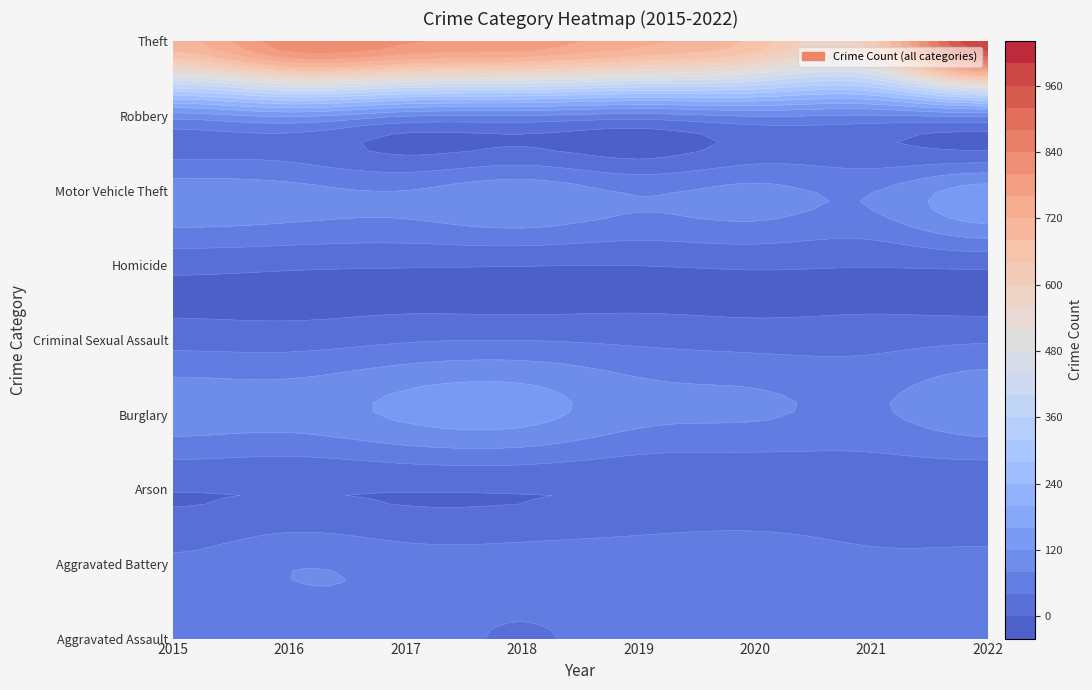

Reading left to right, extract all data points from this chart.

Aggravated Assault: 2015=48	2016=52	2017=61	2018=35	2019=59	2020=46	2021=74	2022=58
Aggravated Battery: 2015=49	2016=77	2017=64	2018=61	2019=71	2020=75	2021=55	2022=56
Arson: 2015=1	2016=1	2017=1	2018=2	2019=2	2020=3	2021=8	2022=4
Burglary: 2015=103	2016=99	2017=128	2018=135	2019=93	2020=85	2021=74	2022=105
Criminal Sexual Assault: 2015=24	2016=22	2017=35	2018=39	2019=31	2020=23	2021=24	2022=34
Homicide: 2015=11	2016=6	2017=3	2018=1	2019=0	2020=5	2021=2	2022=7
Motor Vehicle Theft: 2015=101	2016=93	2017=81	2018=105	2019=75	2020=91	2021=78	2022=138
Robbery: 2015=96	2016=124	2017=81	2018=75	2019=59	2020=81	2021=73	2022=85
Theft: 2015=708	2016=830	2017=807	2018=786	2019=733	2020=665	2021=622	2022=1002